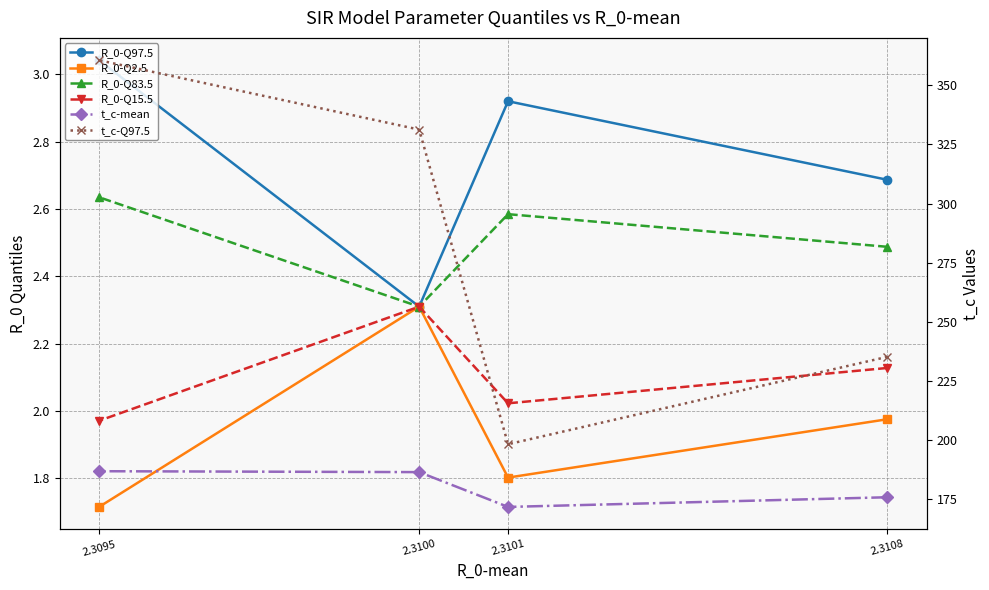

What is the difference between the maximum and minimum values in the t_c-mean series?

15.1